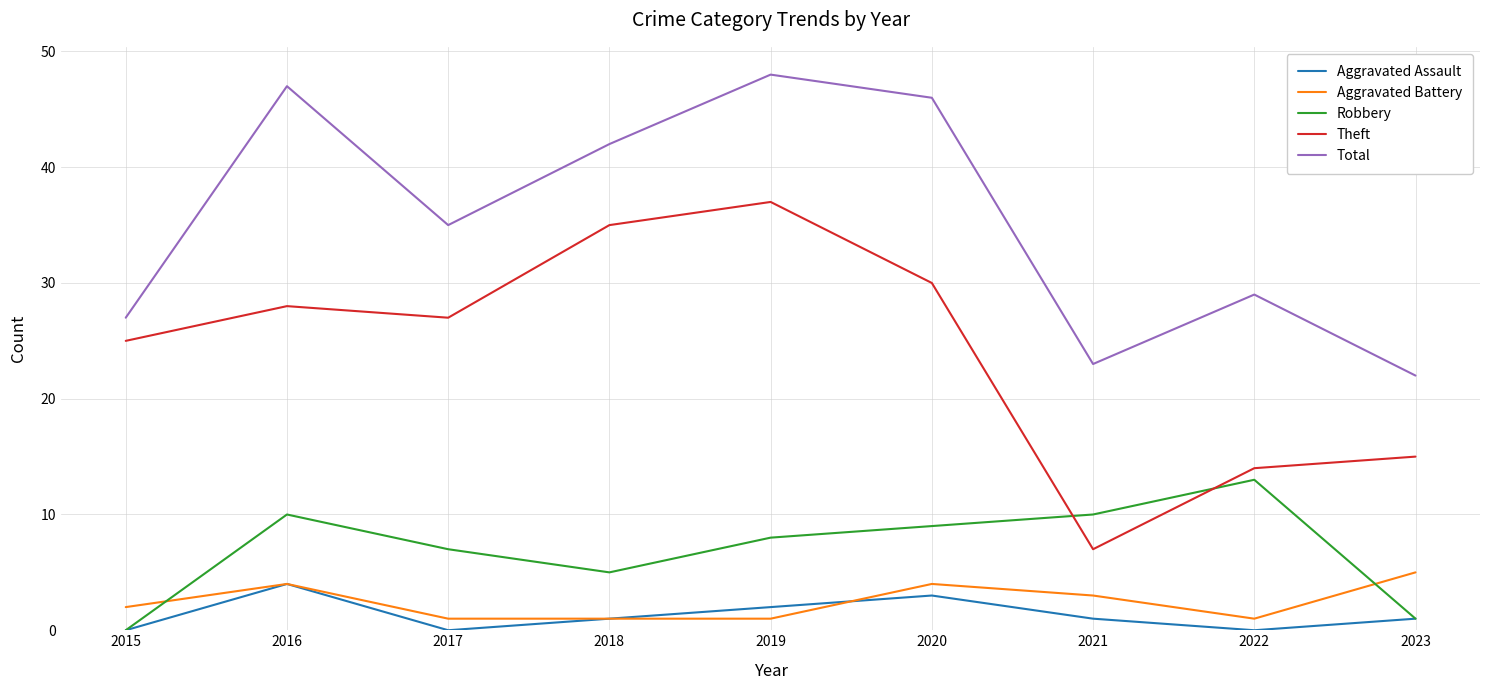

At which category does Aggravated Assault reach its first local valley?

2017